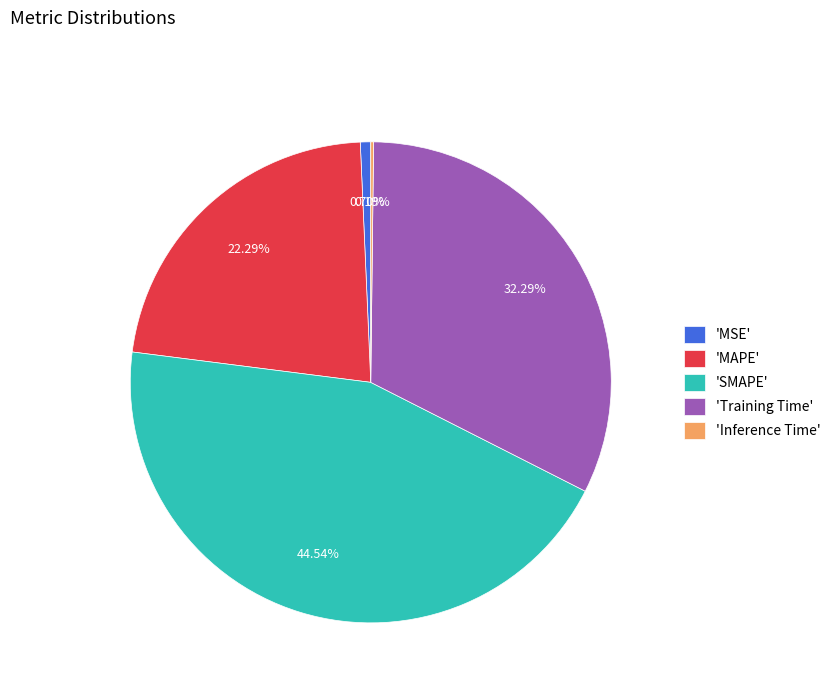

Does 'MAPE' represent more than half of the total?

No